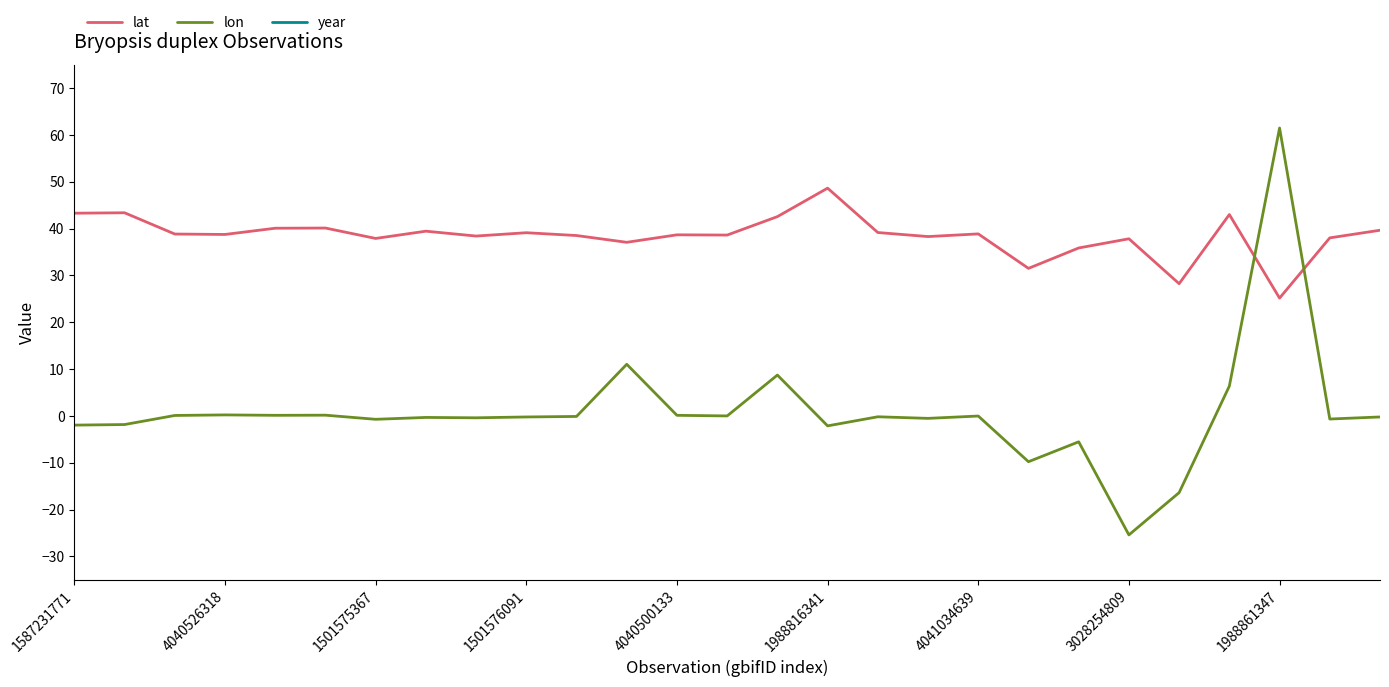

Which category has the lowest value in the lon series?

3028254809